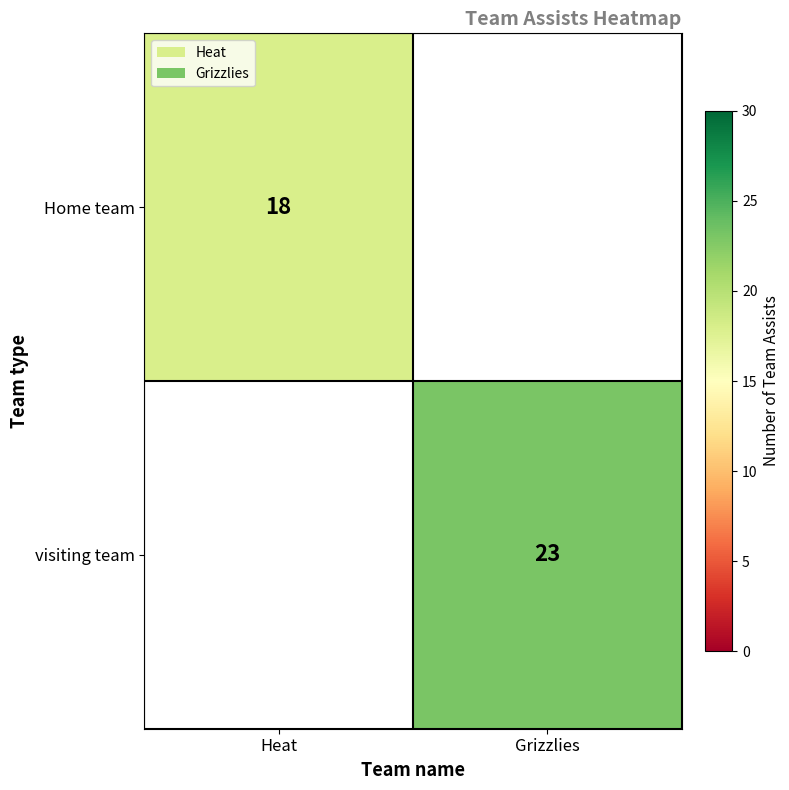

Is it true that visiting team equals 23 at Grizzlies?

True